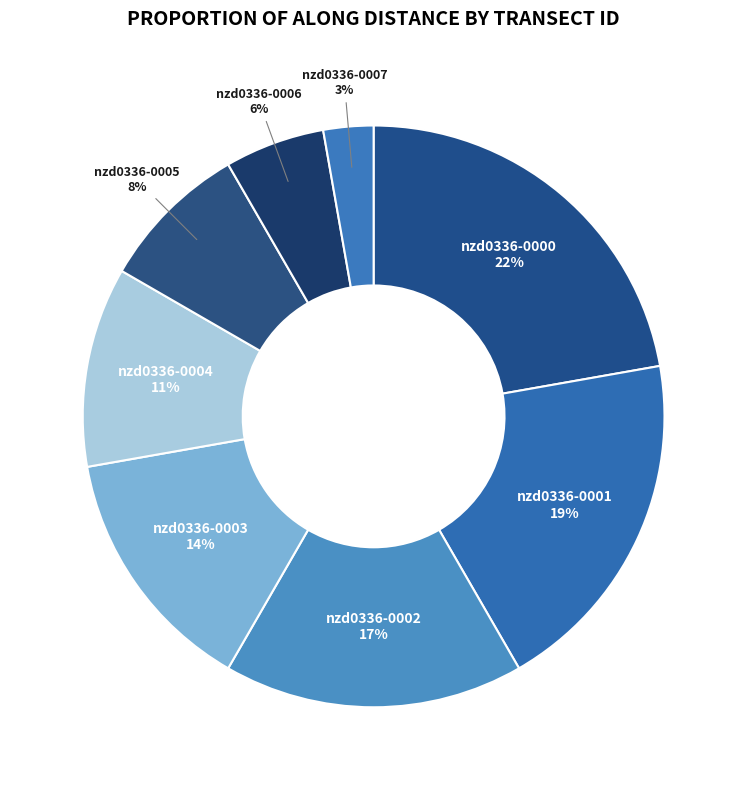

Count the number of slices in the pie.

8